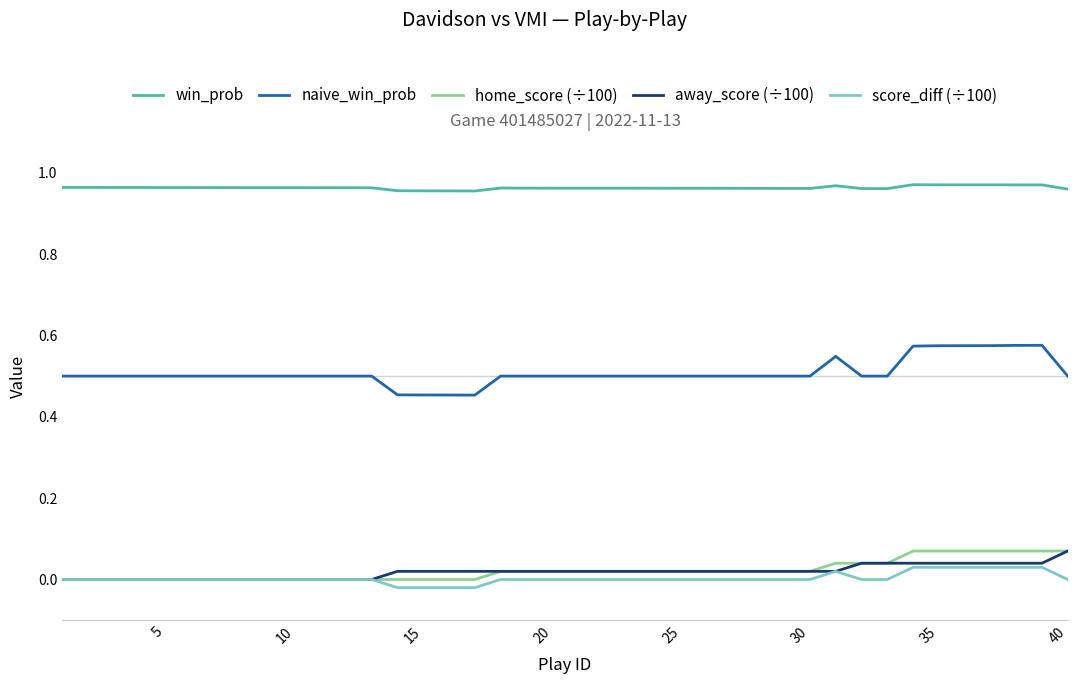

True or false: naive_win_prob and score_diff (÷100) cross at least once.

False